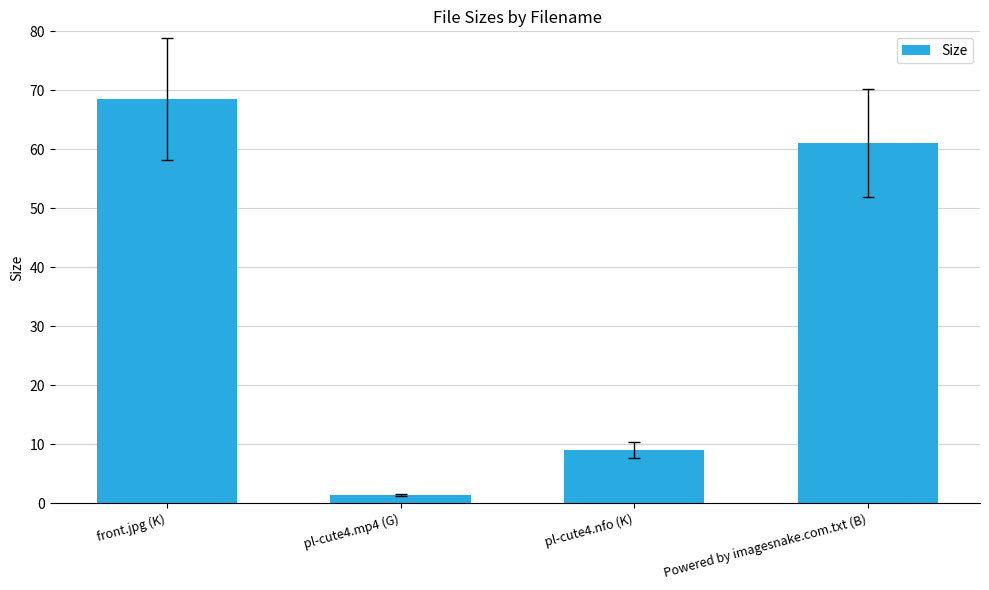

What is the ratio of the value at front.jpg (K) to the value at pl-cute4.mp4 (G)?

48.9